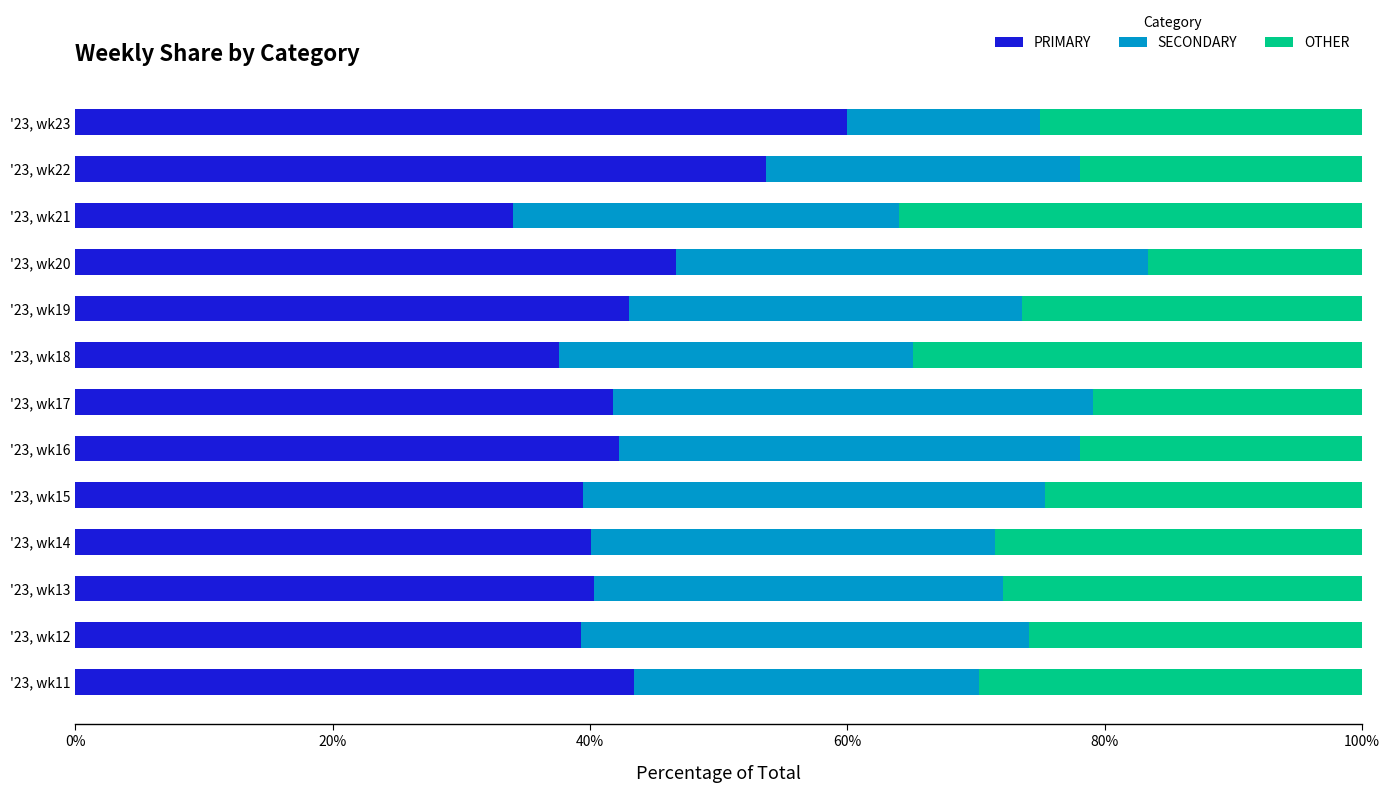

What is the lowest value of the PRIMARY series?

34.0